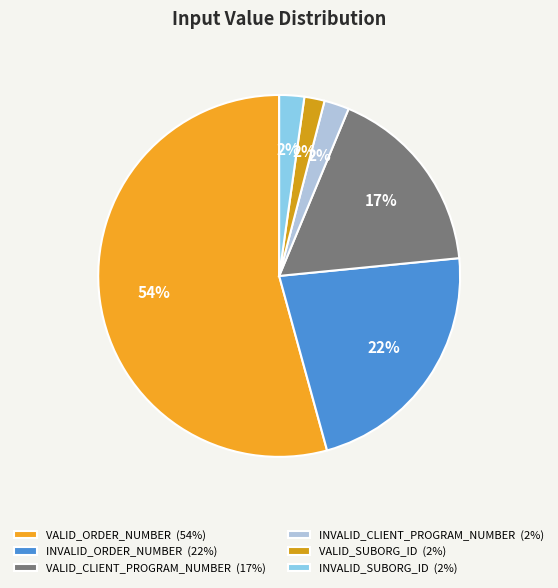

How many slices are in this pie chart?

6